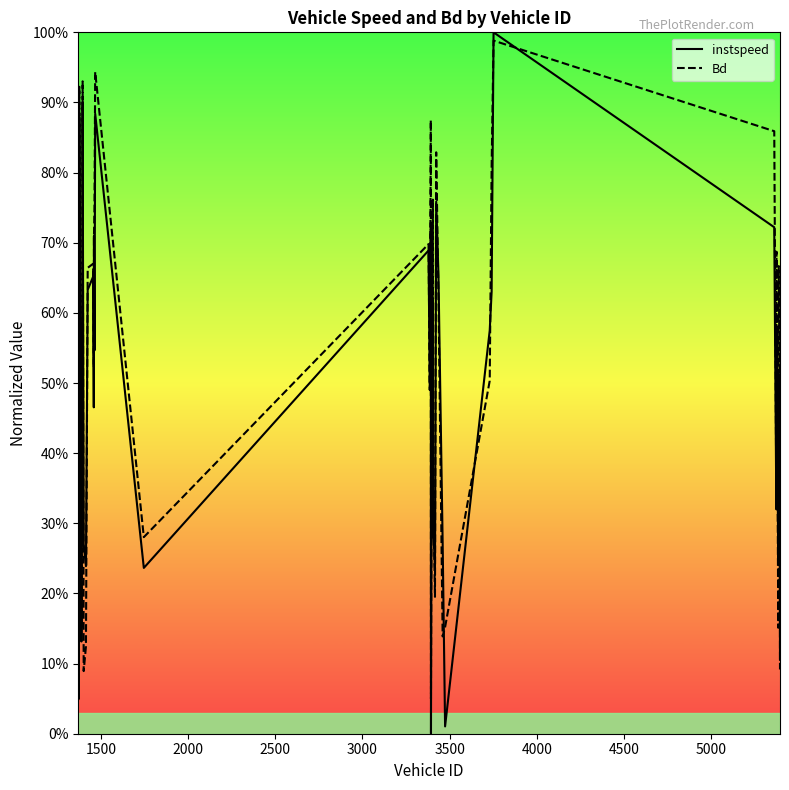

Is this an area chart (filled region under the line)?

No